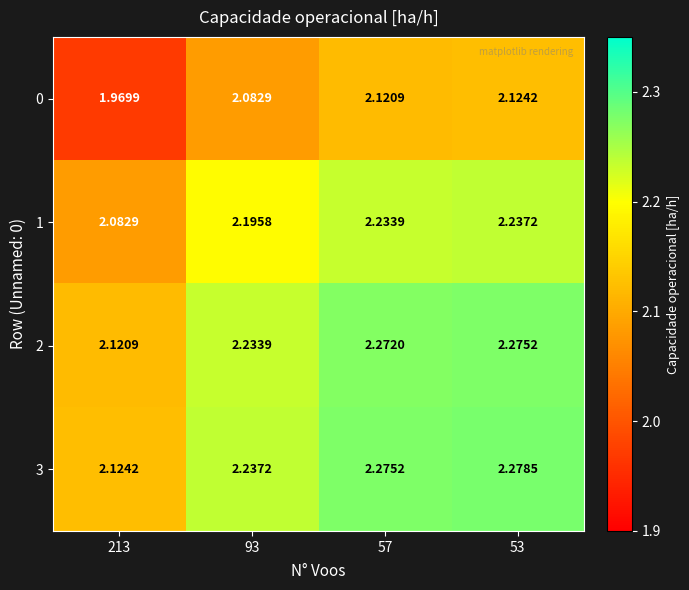

Is the value of 2 at 57 greater than the value of 3 at 57?

No